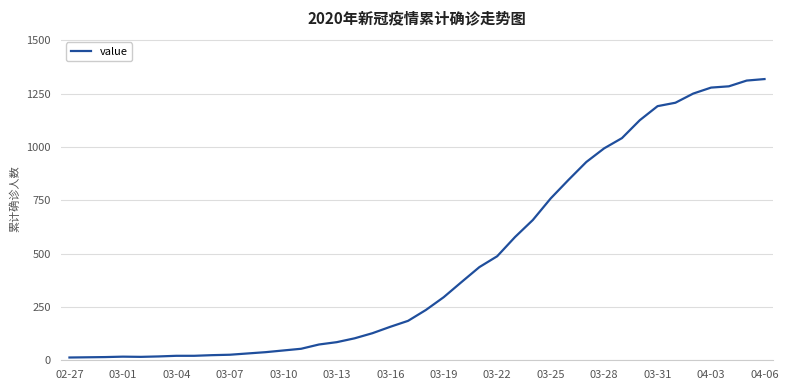

What is the greatest value displayed?

1319